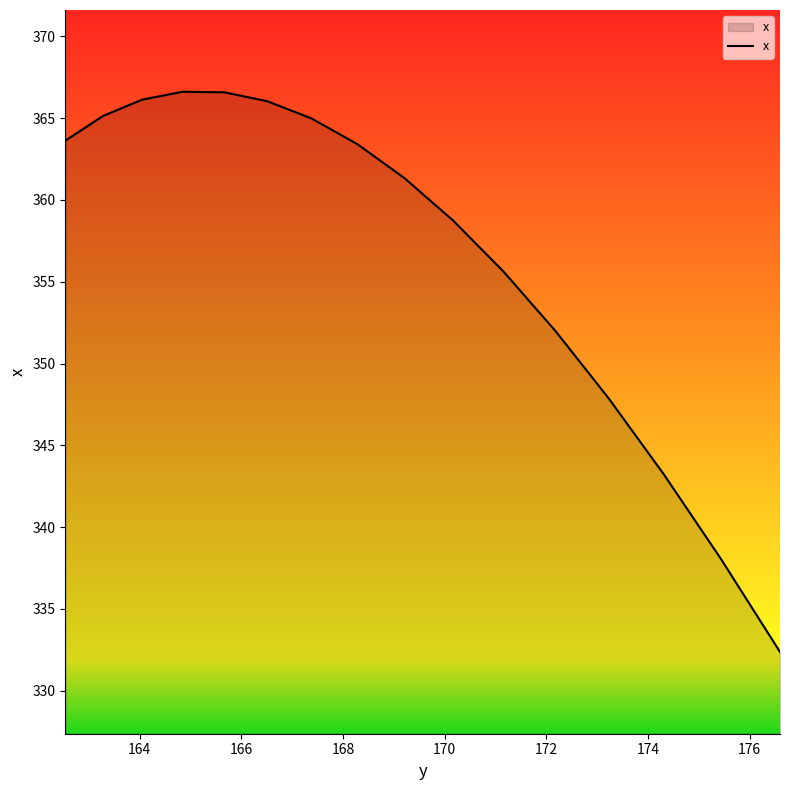

What is the difference between the maximum and minimum values?

34.2